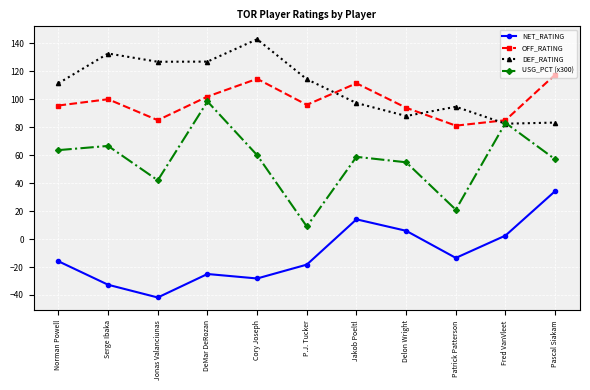

How many values in the NET_RATING series are below -15?

6